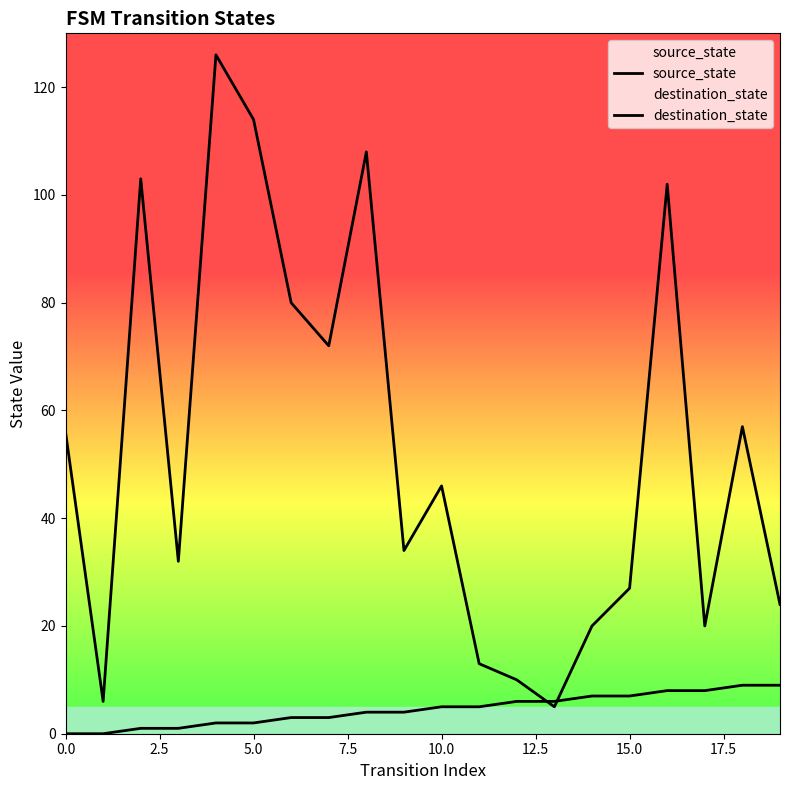

The source_state series shows 5 at 11. True or false?

True